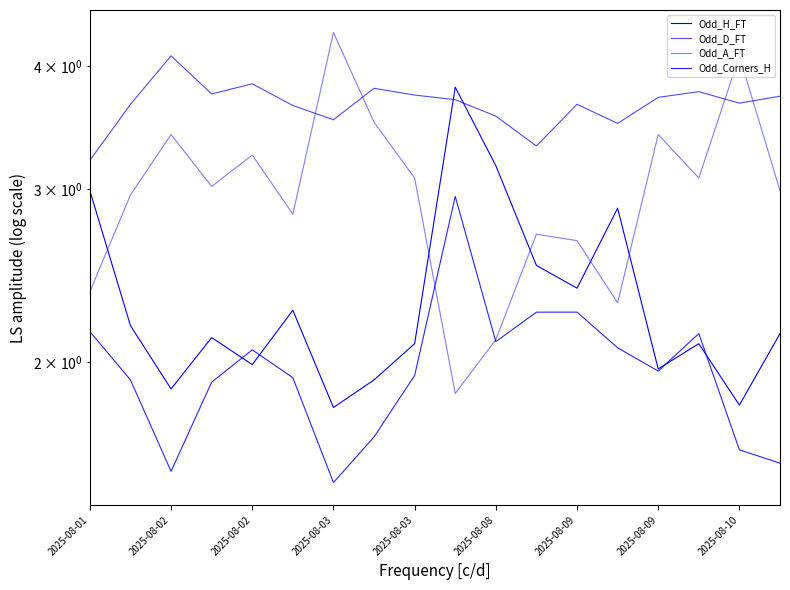

Which series changed the most between 2025-08-08 and 13?

Odd_H_FT